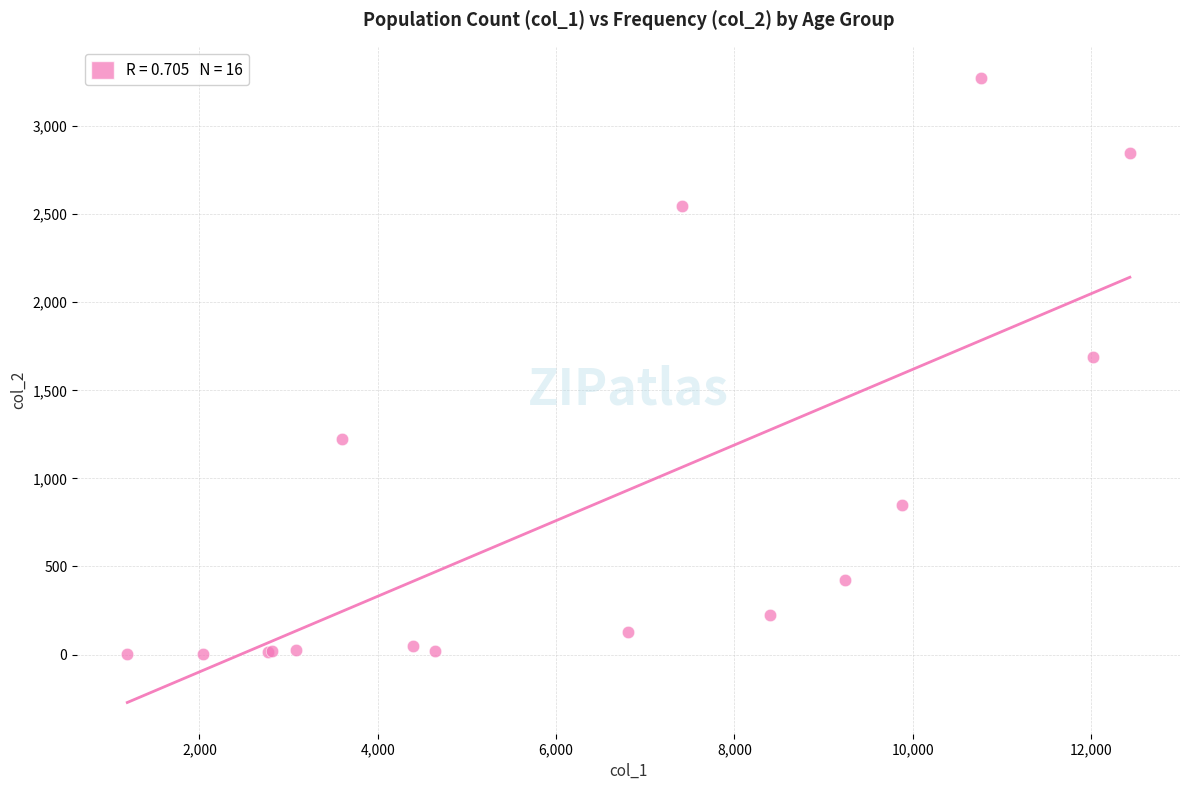

What Y value in the scatter plot is closest to 1638?

1690